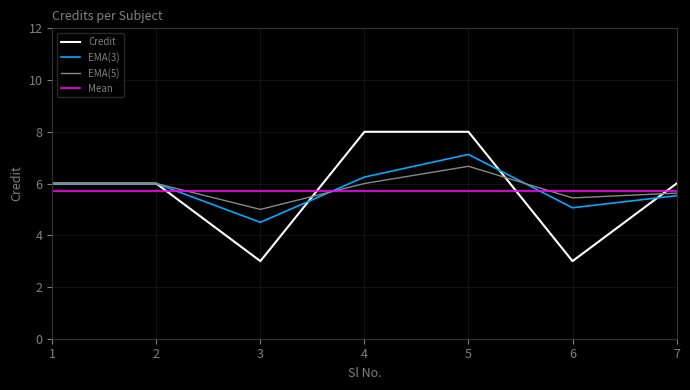

What is the smallest value displayed?

3.0